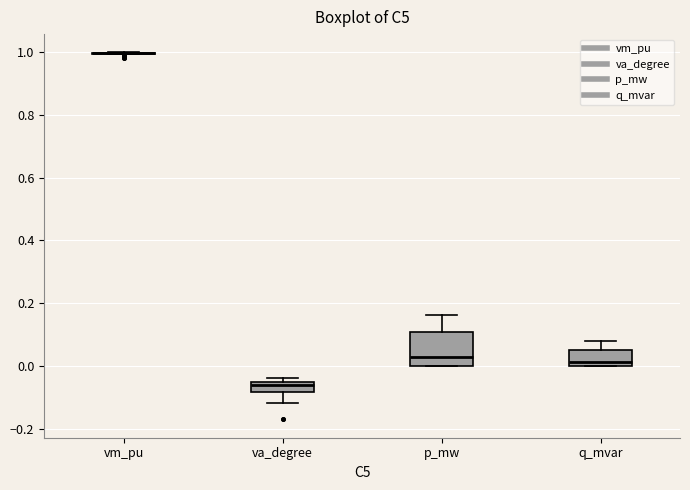

Reading left to right, transcribe this box plot: for each box, give where its median line is, the range the box spans, and where its two whiskers end, as read against the y-axis. The values are not printed on the chart, so give them approximately, as read against the axis.

vm_pu: box collapsed to a line at 1.00, whiskers 1.00 to 1.00
va_degree: median -0.06, box -0.08 to -0.04, whiskers -0.12 to -0.04 (just above the box's upper edge)
p_mw: median 0.02, box 0.00 to 0.10, whiskers 0.00 to 0.16
q_mvar: median 0.02, box 0.00 to 0.06, whiskers 0.00 to 0.08